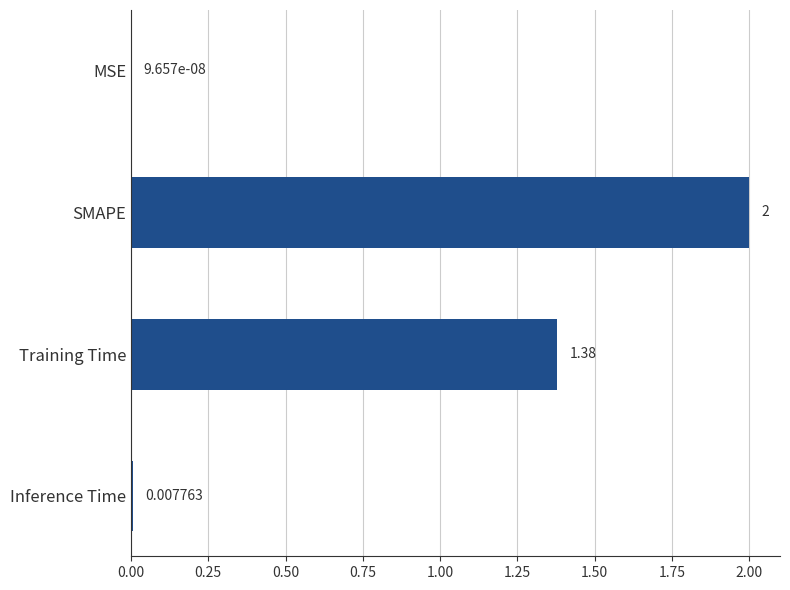

What is the change in value from SMAPE to Inference Time?

-2.0